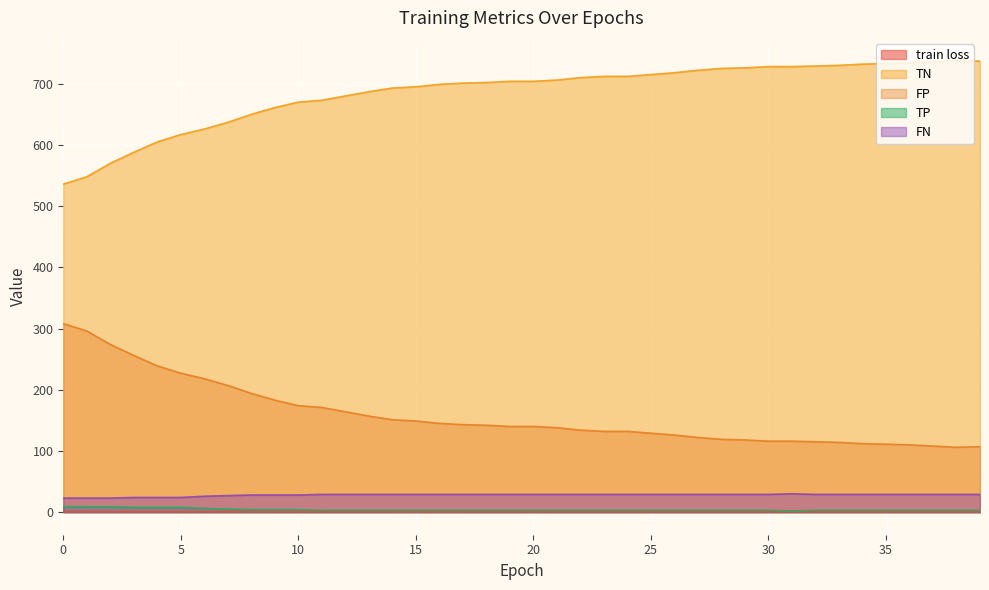

Is it true that train loss equals 0.5 at 13?

False